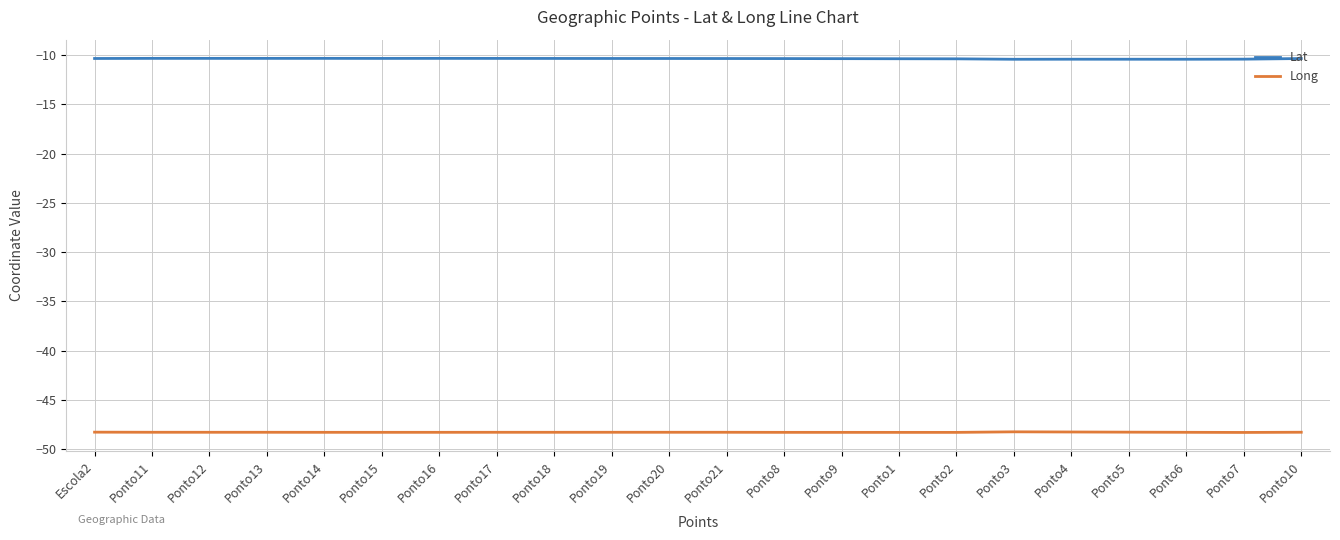

What is the highest value of the Long series?

-48.2